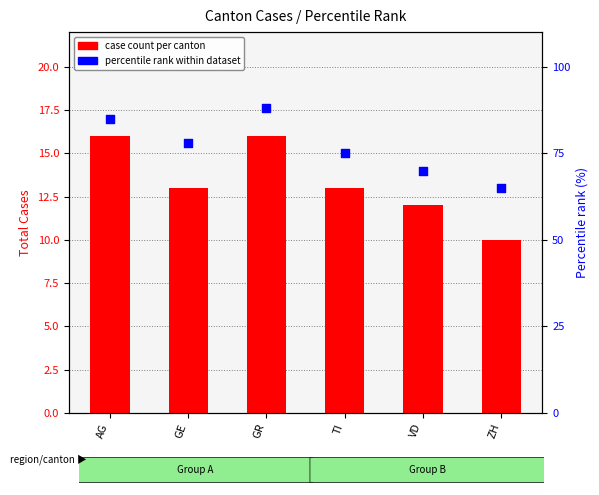

What are all the series names shown in the legend?

case count per canton, percentile rank within dataset